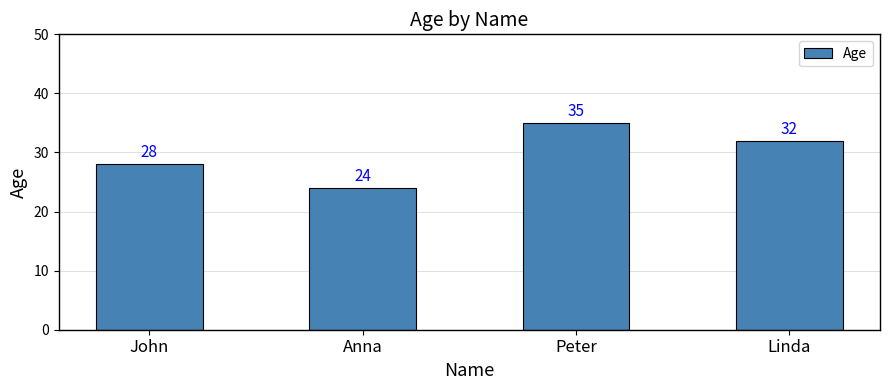

What is the value of the 2nd bar from the left?

24